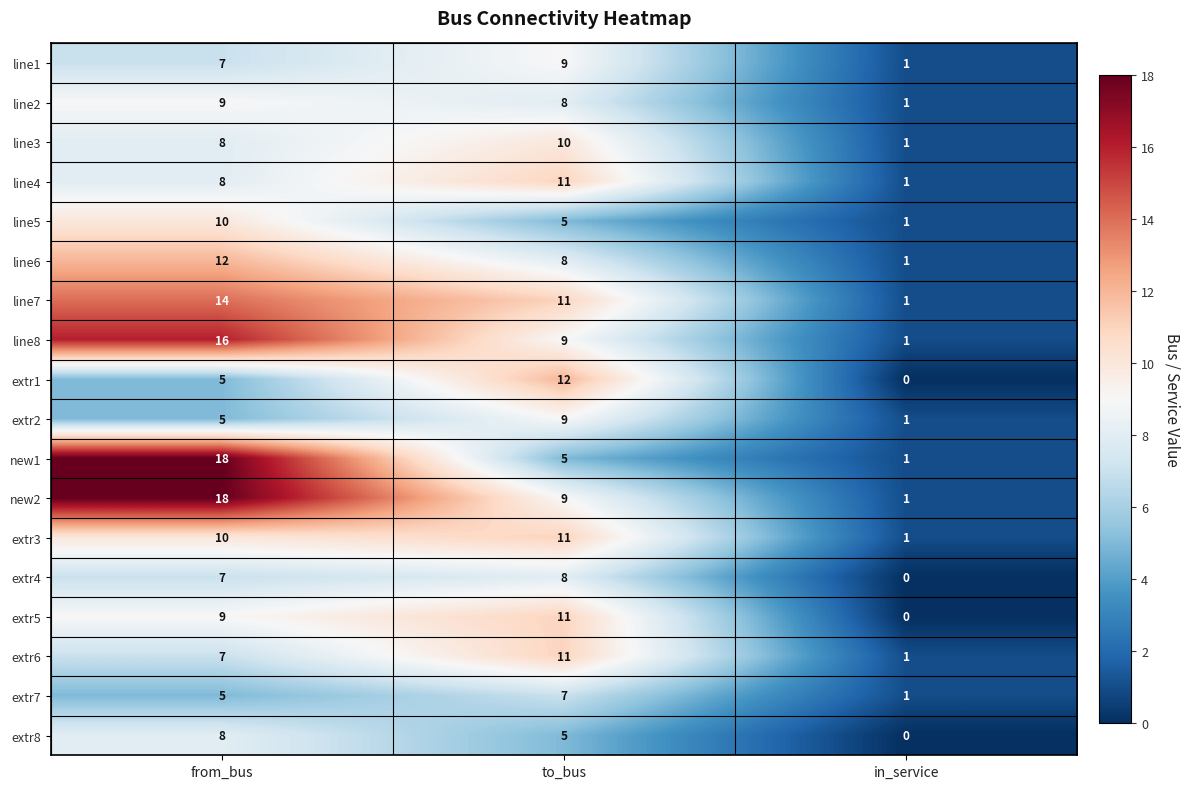

How many values in the new1 series are below 5?

1